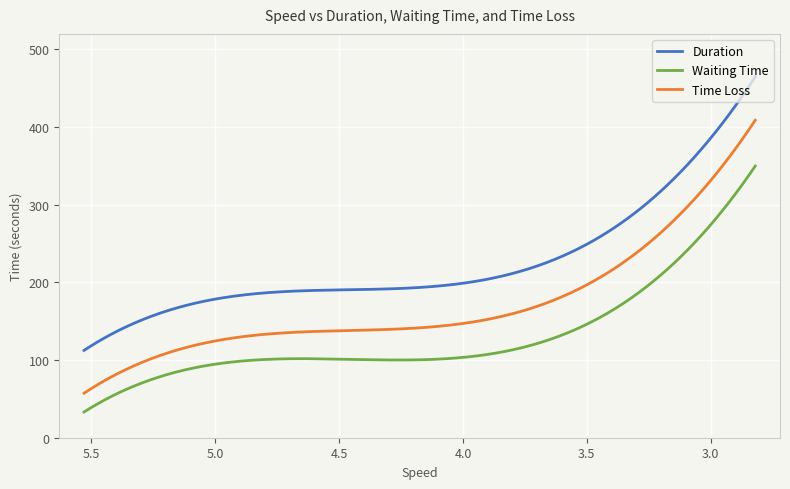

True or false: Duration has more than 2 points higher than both neighbors.

False